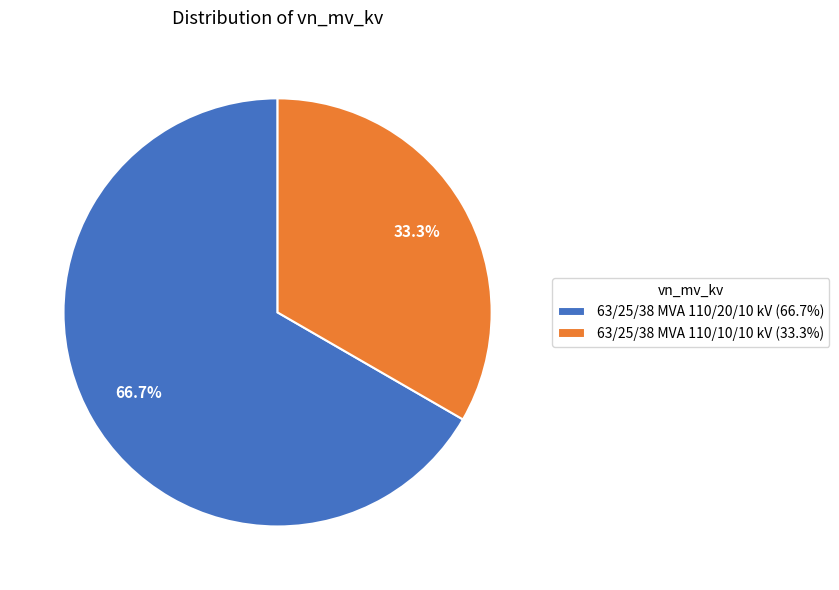

The 63/25/38 MVA 110/10/10 kV slice represents 39% of the pie. True or false?

False